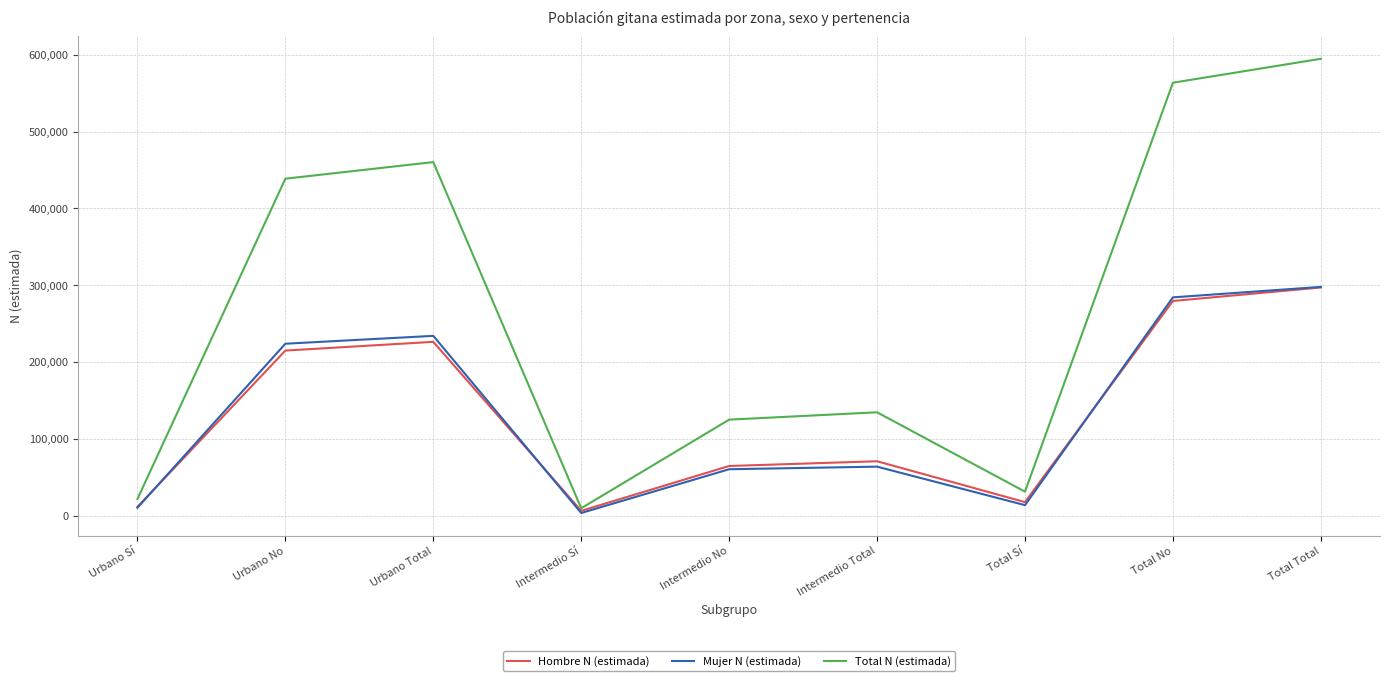

Which series has the largest total across all categories?

Total N (estimada)